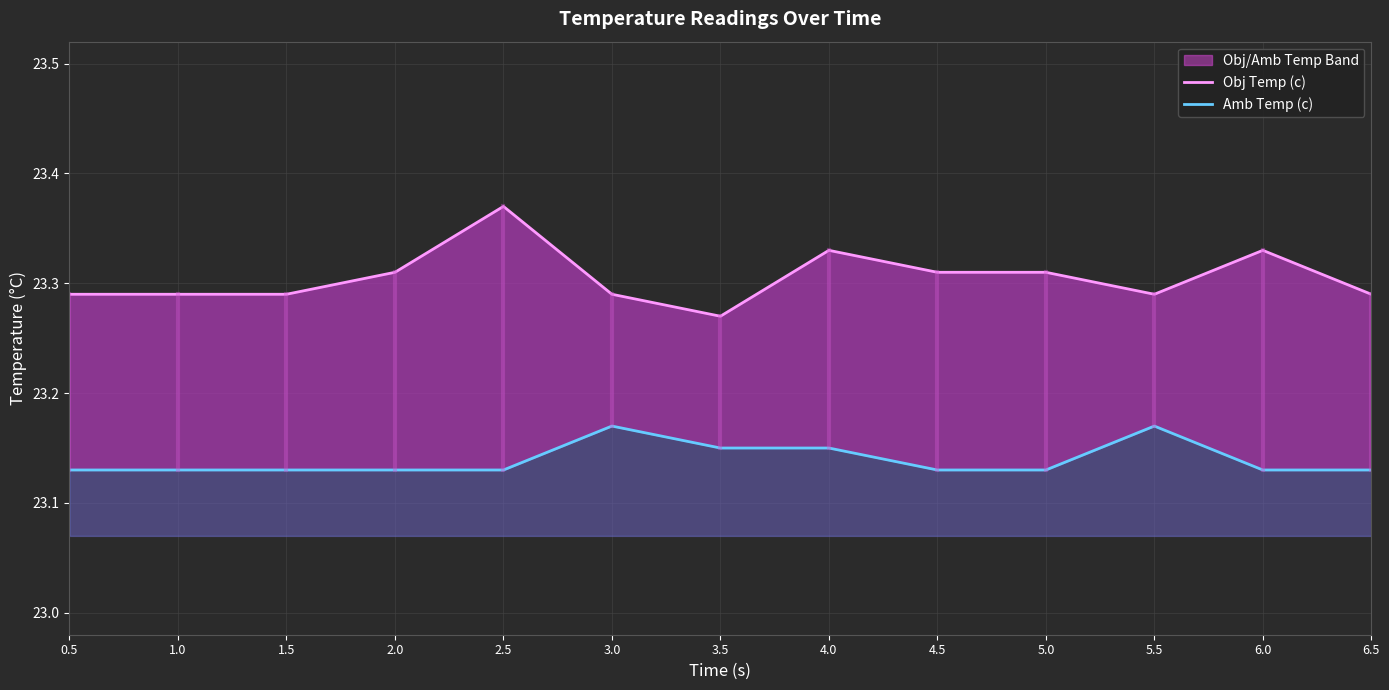

What is the label of the 4th point from the left?

2.0